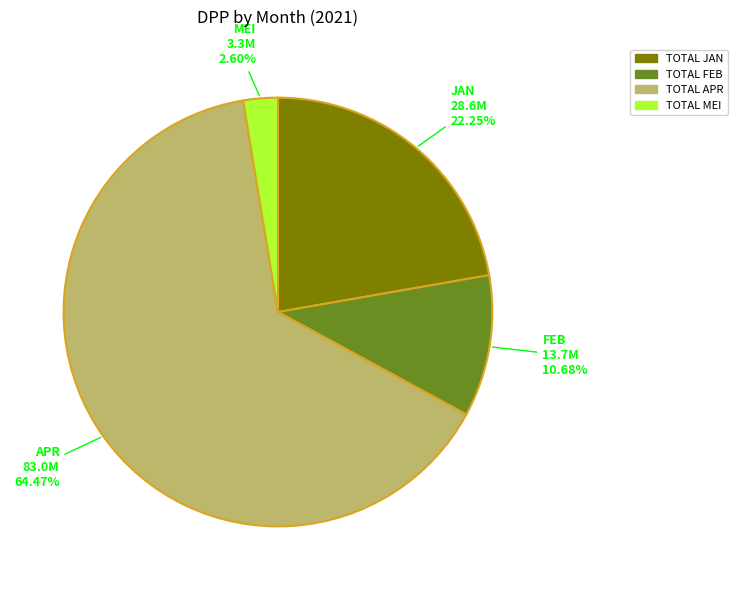

How many segments does this pie chart have?

4